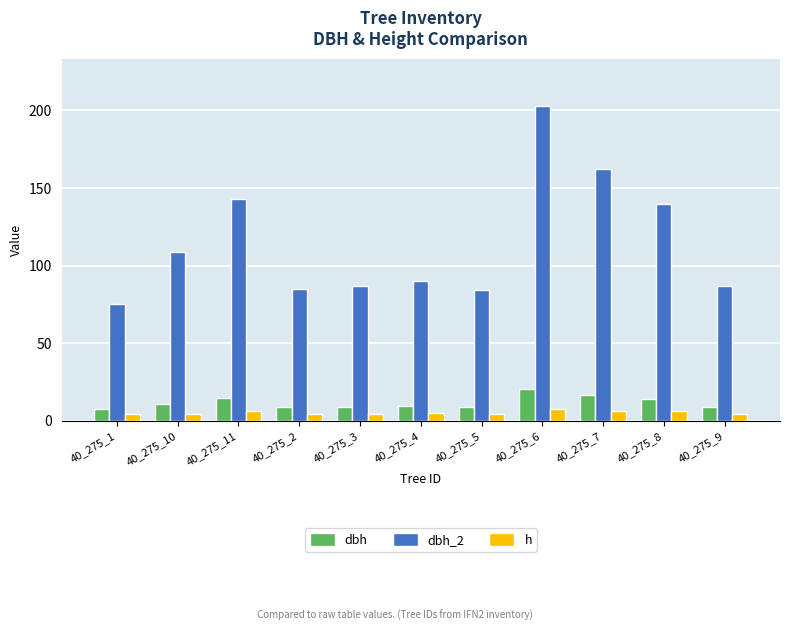

At 40_275_9, list the series in order from largest to smallest.

dbh_2, dbh, h